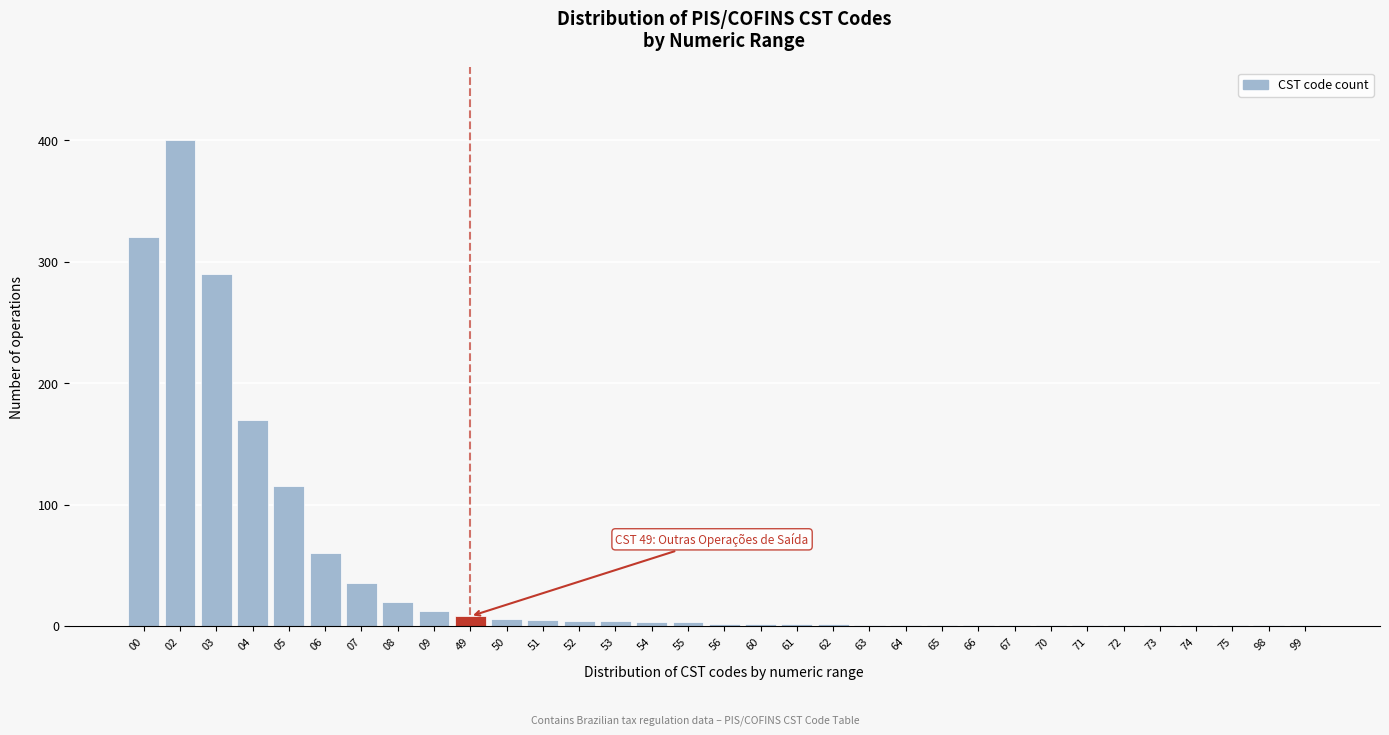

The chart shows a value of 1 at 73. True or false?

True